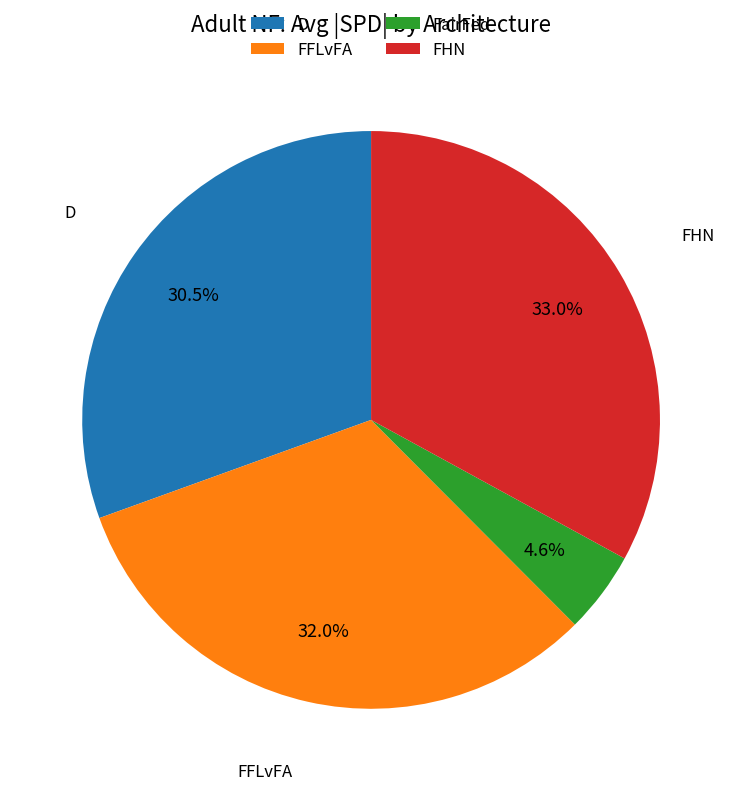

Do FairFed and FHN together represent more than half of the pie?

No